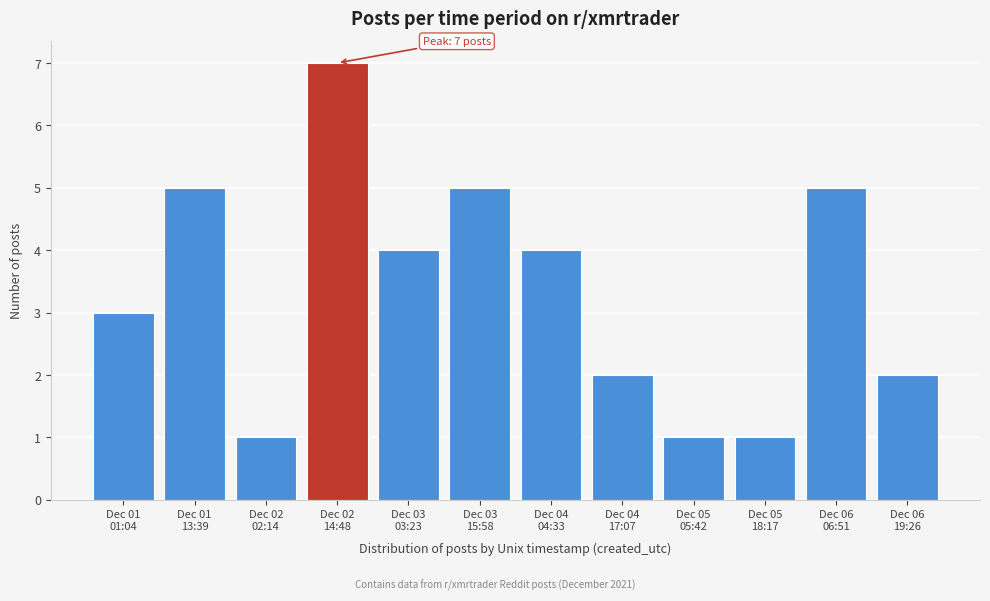

Reading left to right, what are all the values shown in this chart?

3	5	1	7	4	5	4	2	1	1	5	2